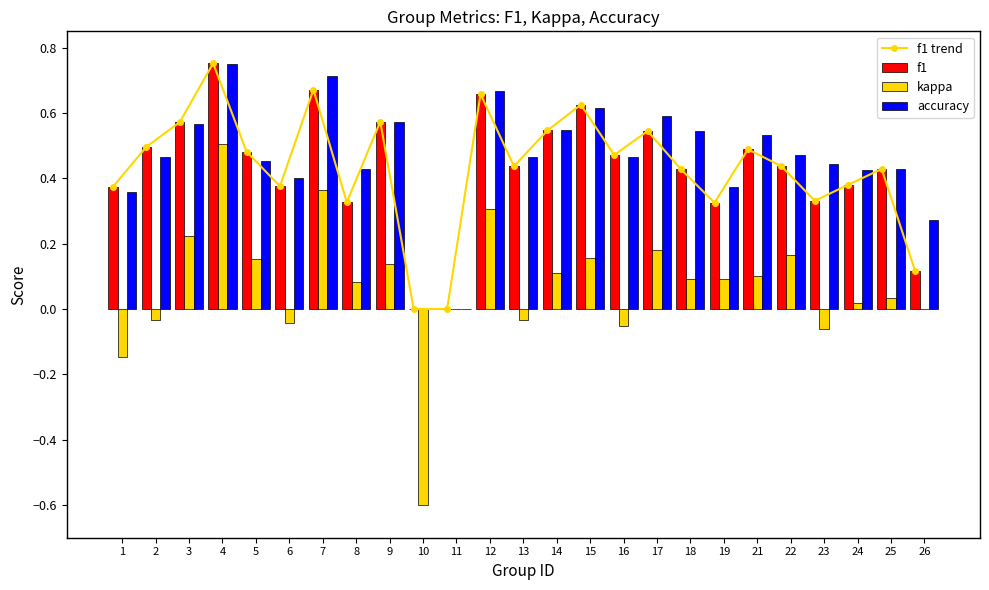

Which category has the highest value in the kappa series?

4